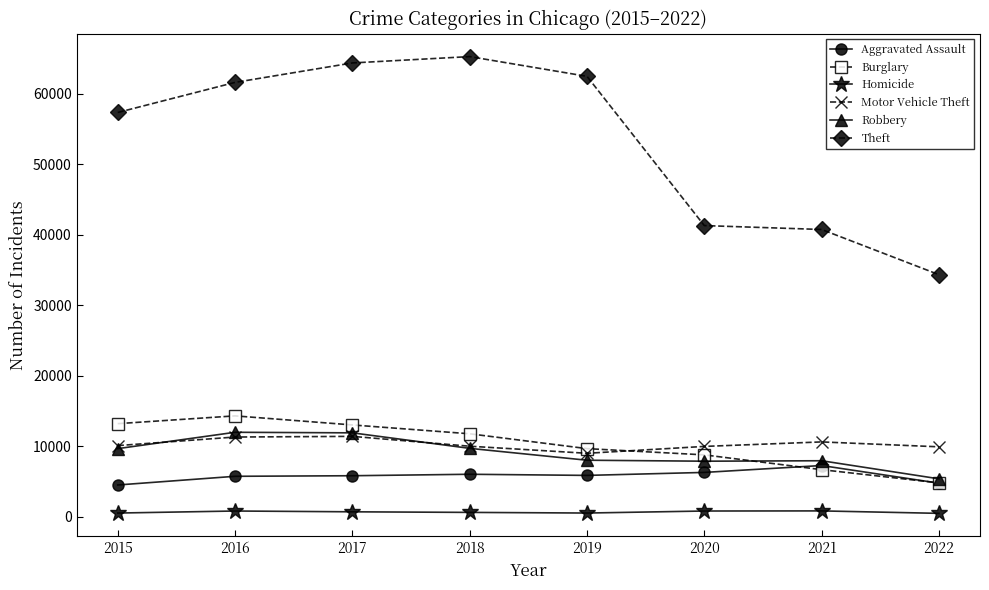

At which label does Aggravated Assault first exceed 5840?

2018